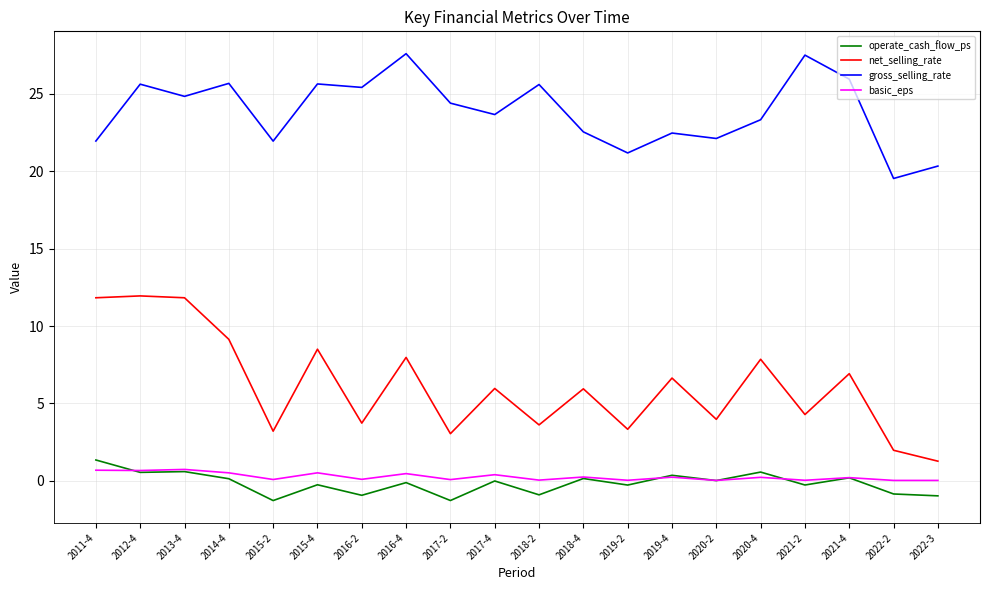

Where is the first local minimum for gross_selling_rate?

2013-4